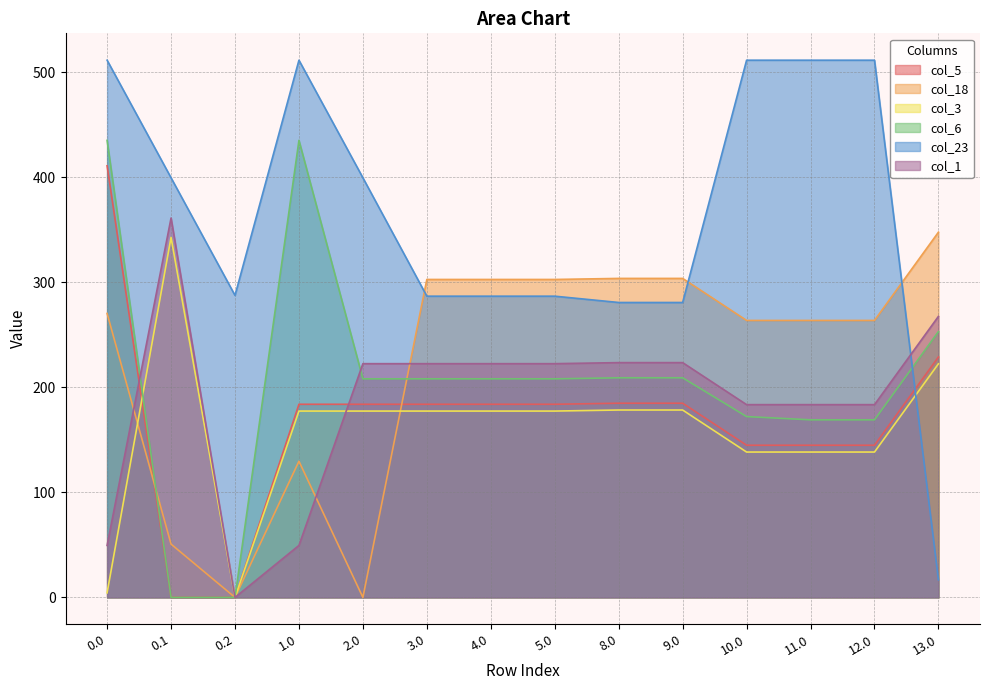

What is the sum of all col_18 values?

3104.2